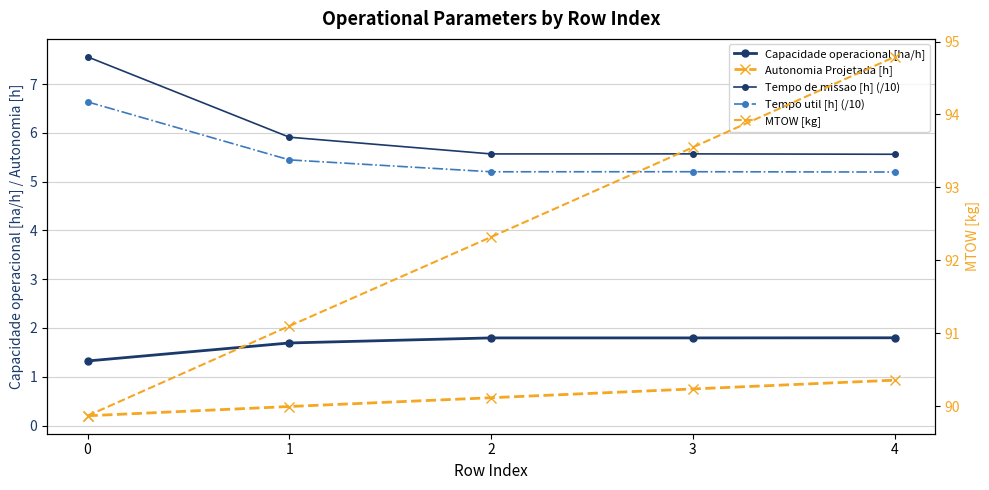

What is the total value across all series at 2?

105.5